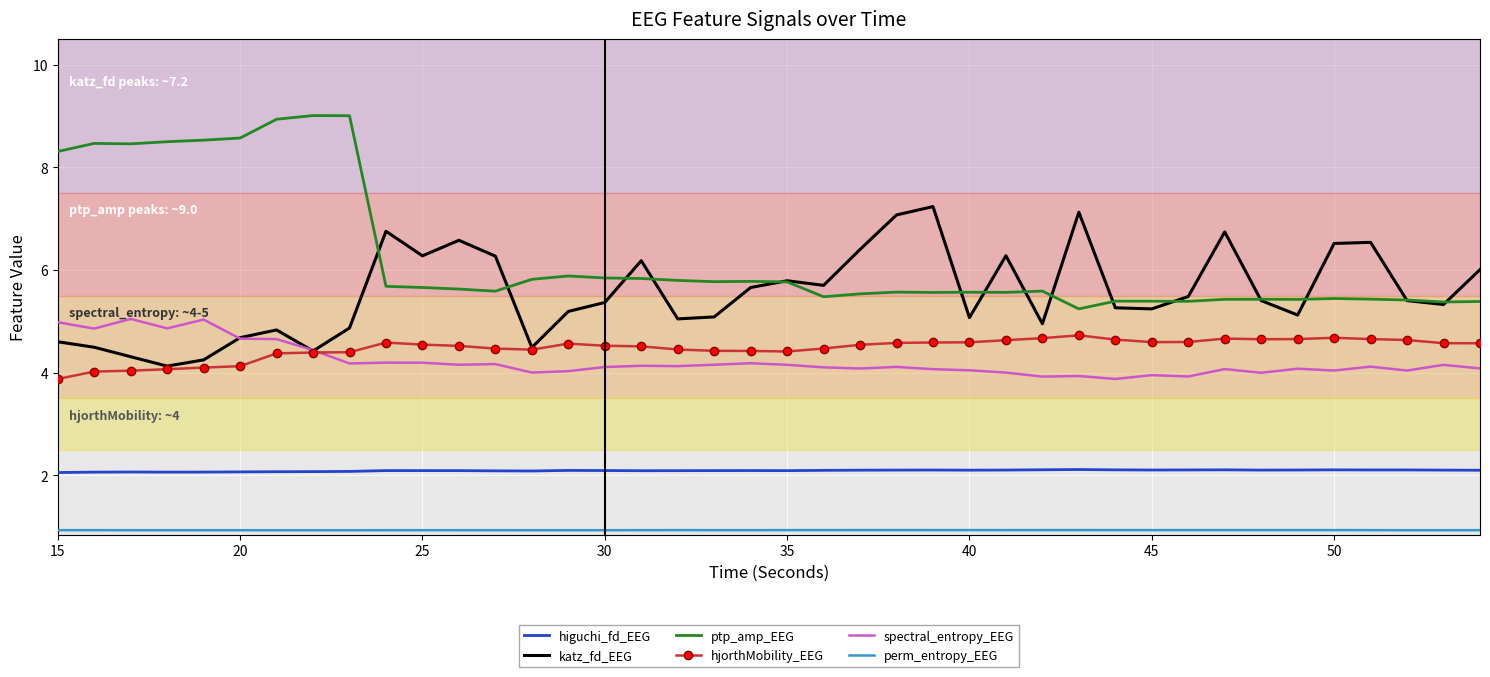

Which series has the largest total across all categories?

ptp_amp_EEG